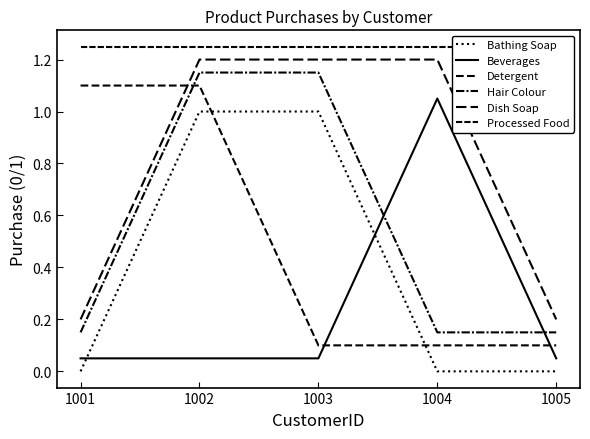

Which series has the largest range (max minus min)?

Bathing Soap